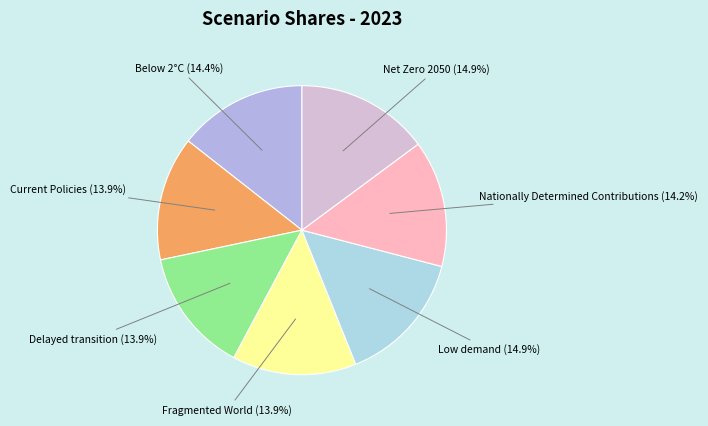

Is there a majority slice in this chart?

No